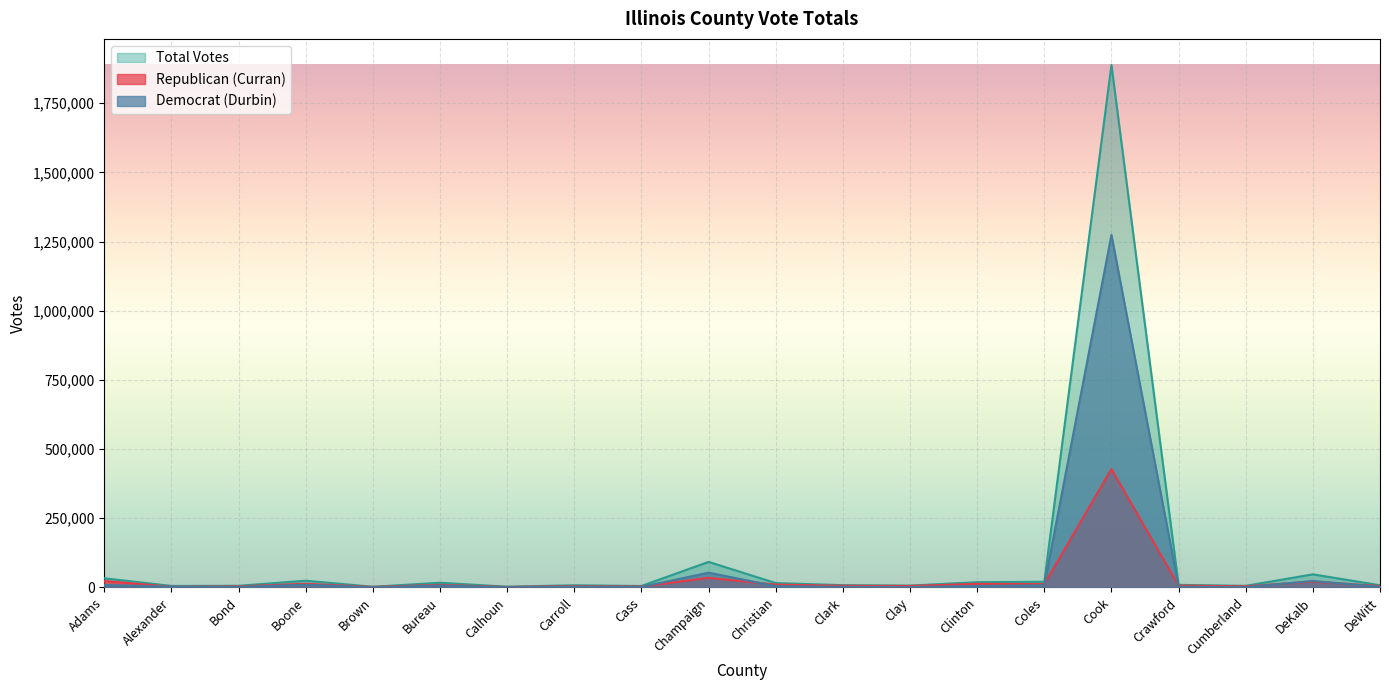

What is the average value of the Democrat (Durbin) series?

70747